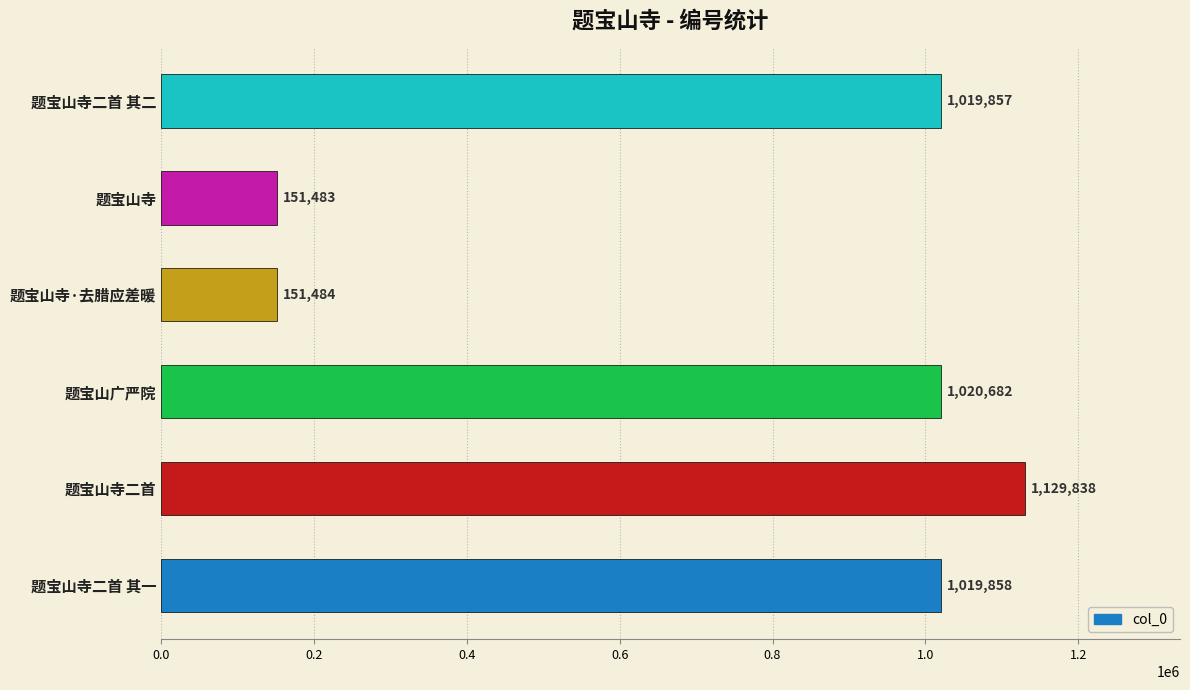

Which category has the lowest value across all series?

题宝山寺